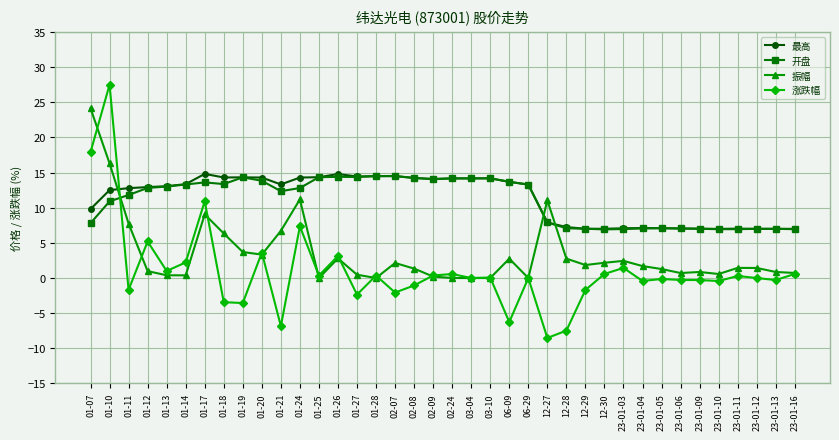

What is the value of the 最高 point at the 8th from the left?

14.3